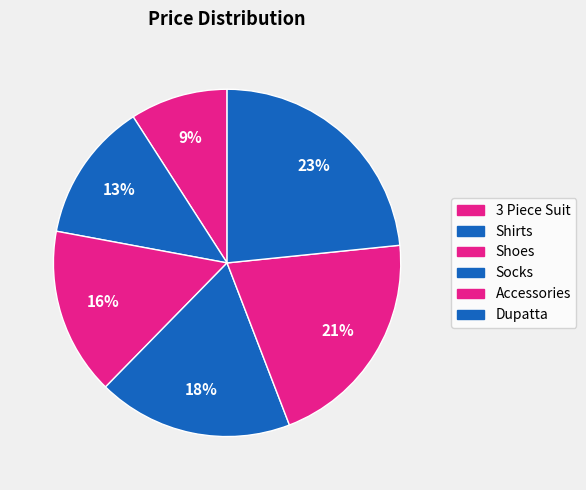

To the nearest percent, what portion does Shirts represent?

13%